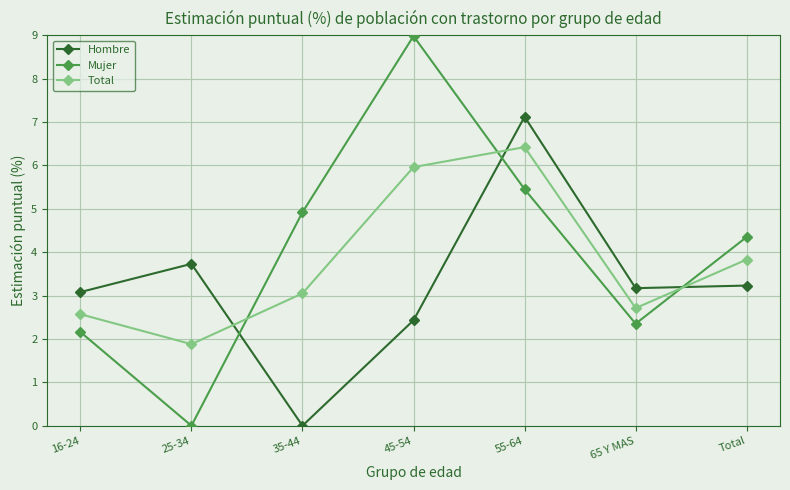

Which series ends up on top after the final intersection of Mujer and Hombre?

Mujer